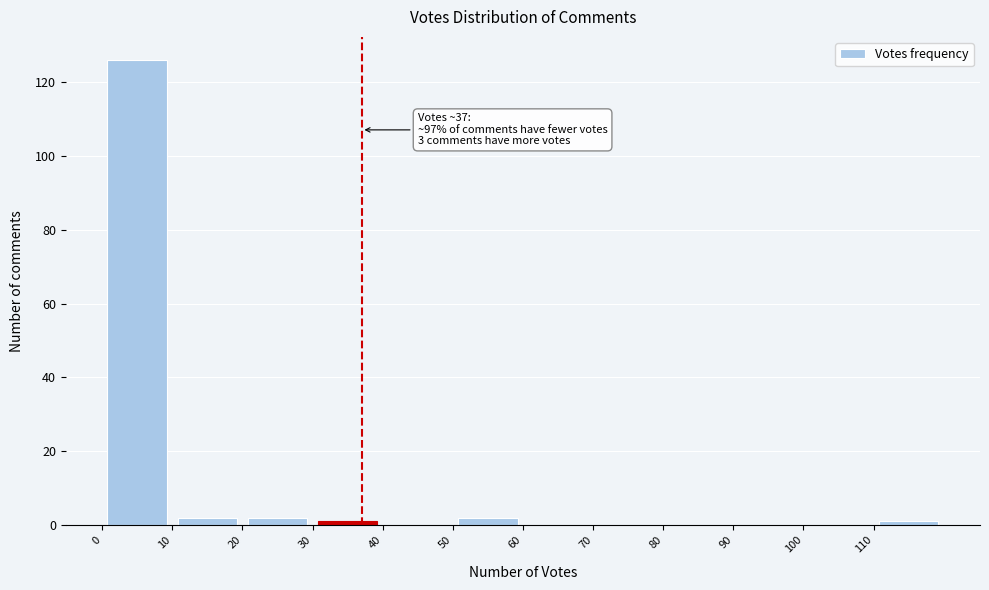

Over which range of the x-axis is the bar tallest?

0 to 10